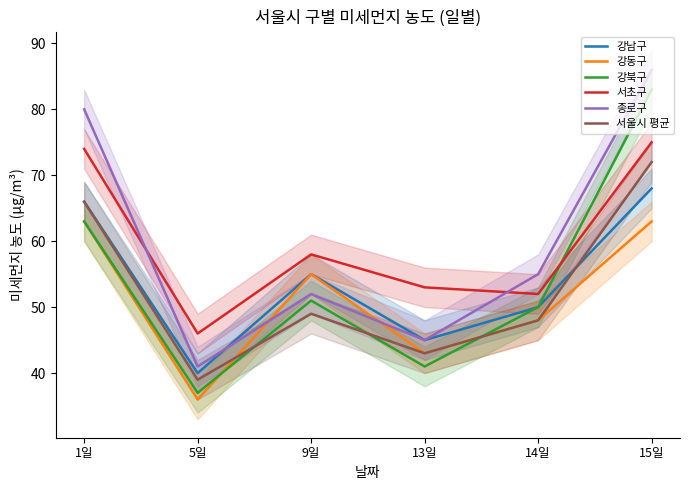

What is the sum of all 서초구 values?

358